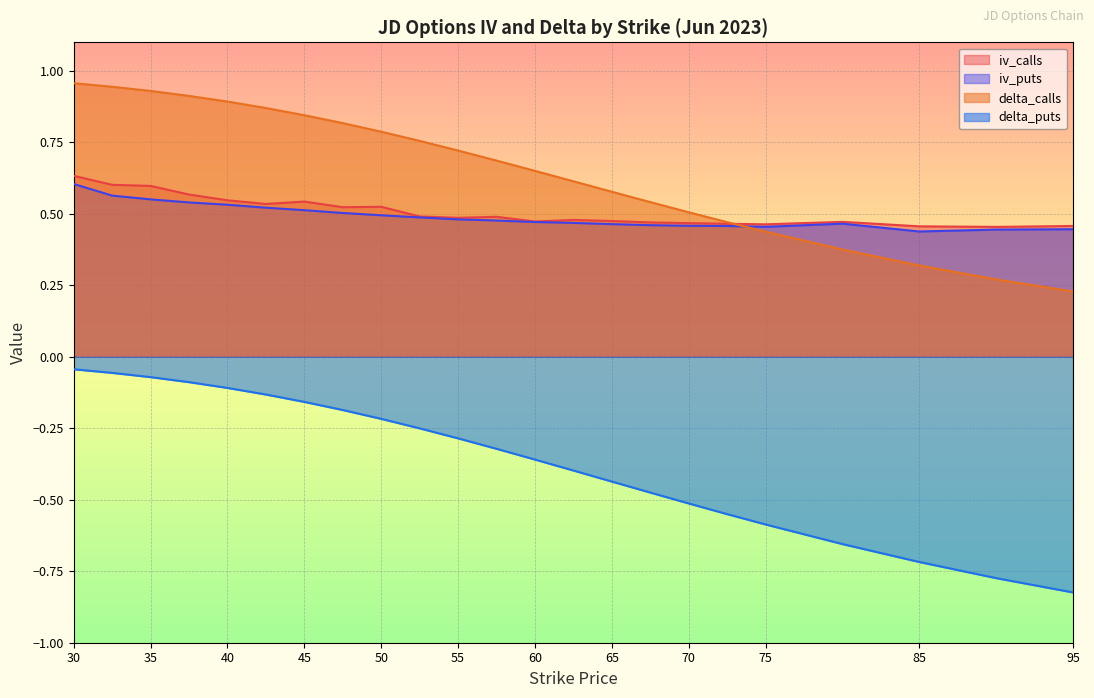

What is the label of the 20th point from the left?

80